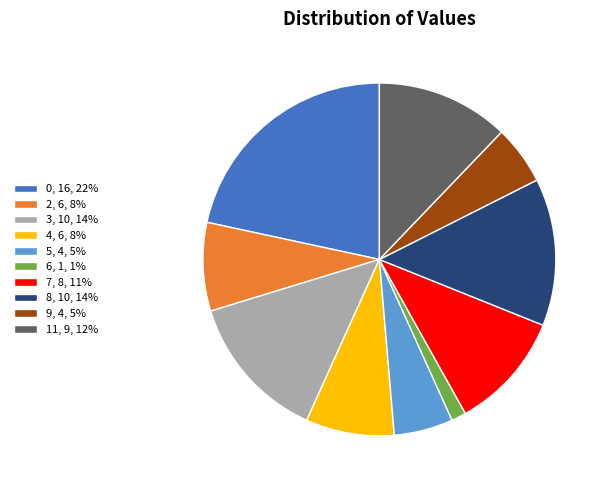

The 9 slice represents 11% of the pie. True or false?

False